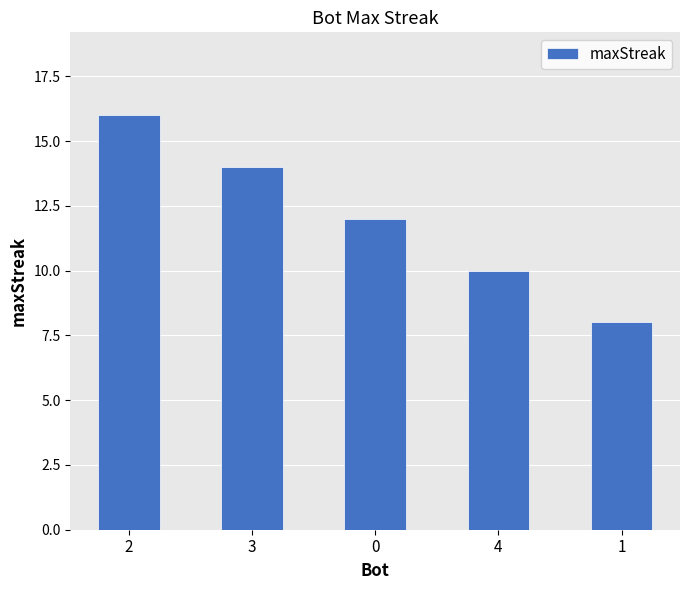

List the labels in order of value, largest first.

2, 3, 0, 4, 1